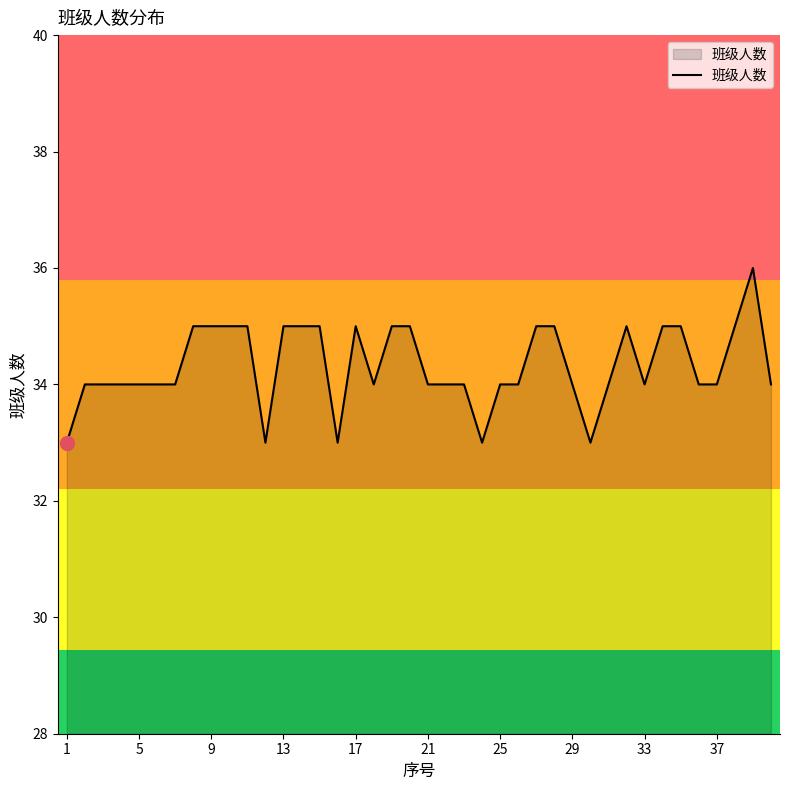

What is the smallest value displayed?

33